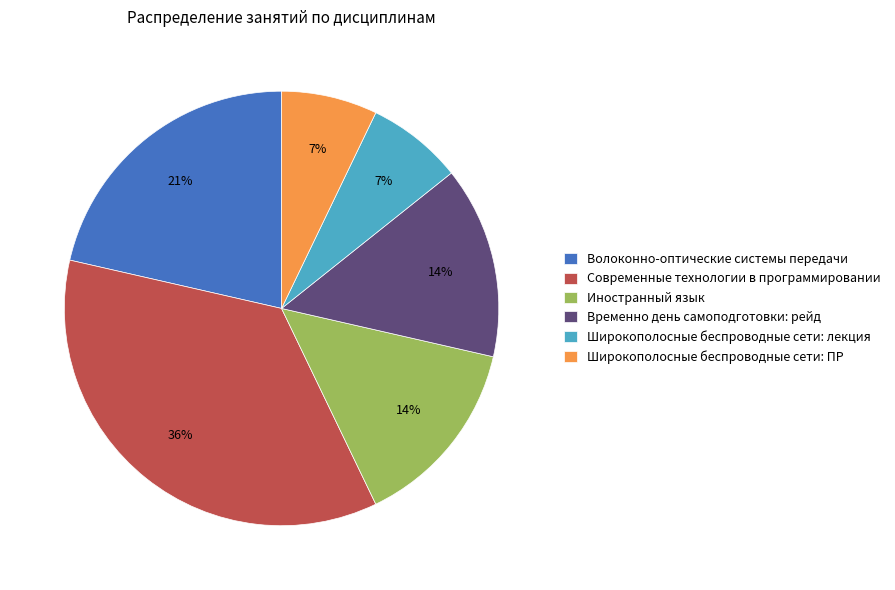

How many slices are in this pie chart?

6